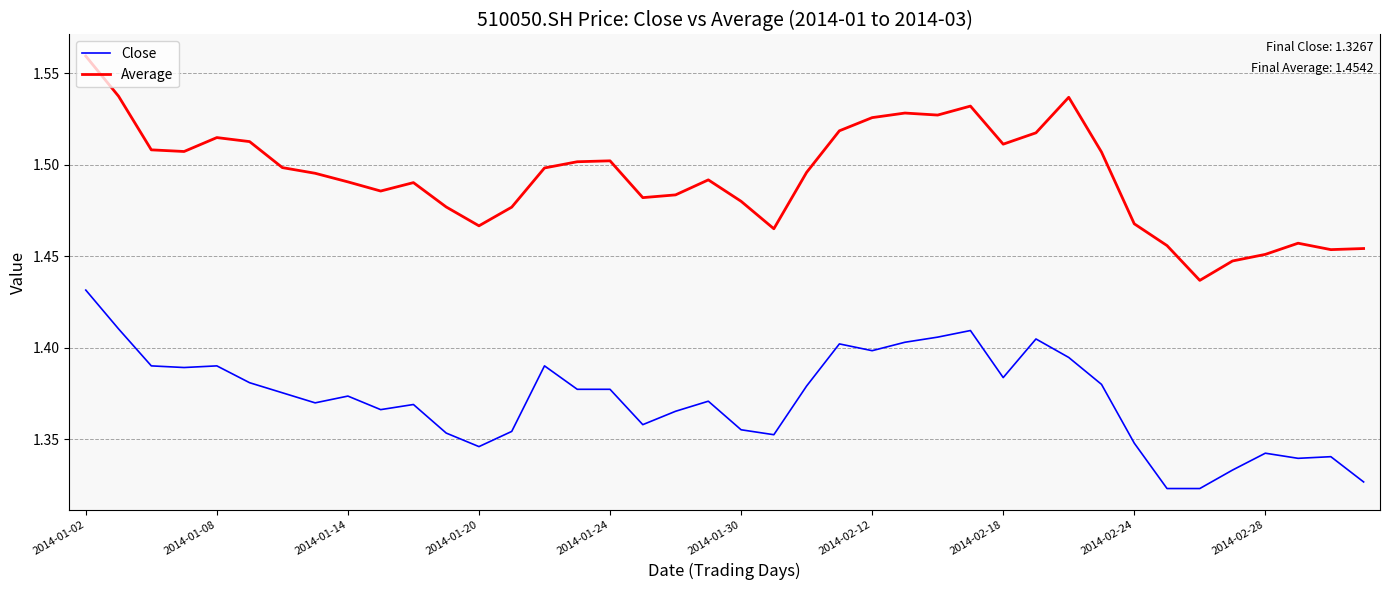

Which series has the largest total across all categories?

Average